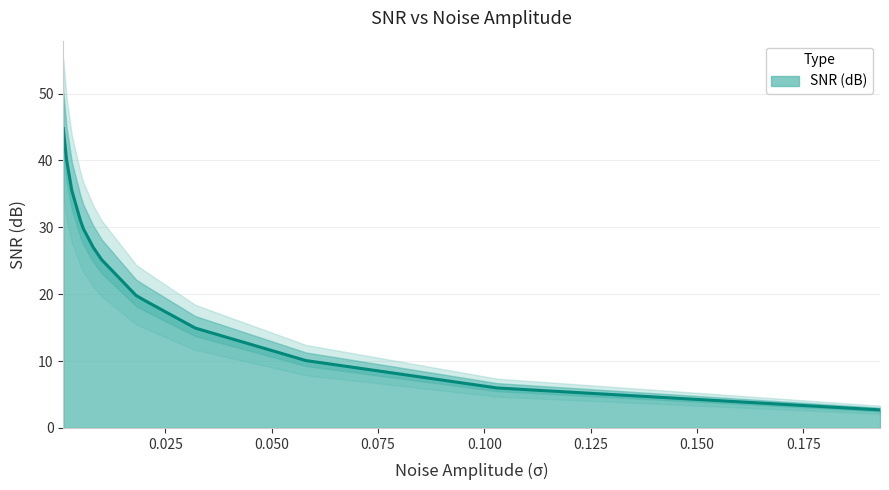

True or false: there are more than 1 points higher than both neighbors.

False